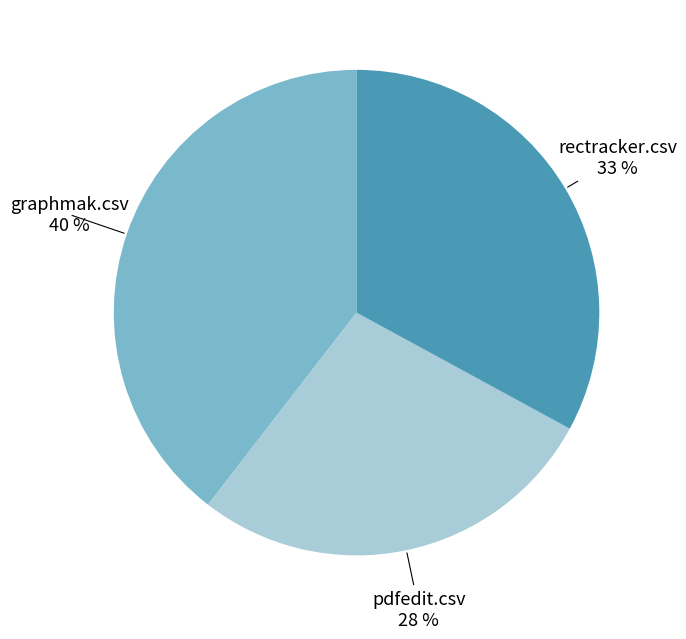

To the nearest percent, what is the average slice percentage?

33%